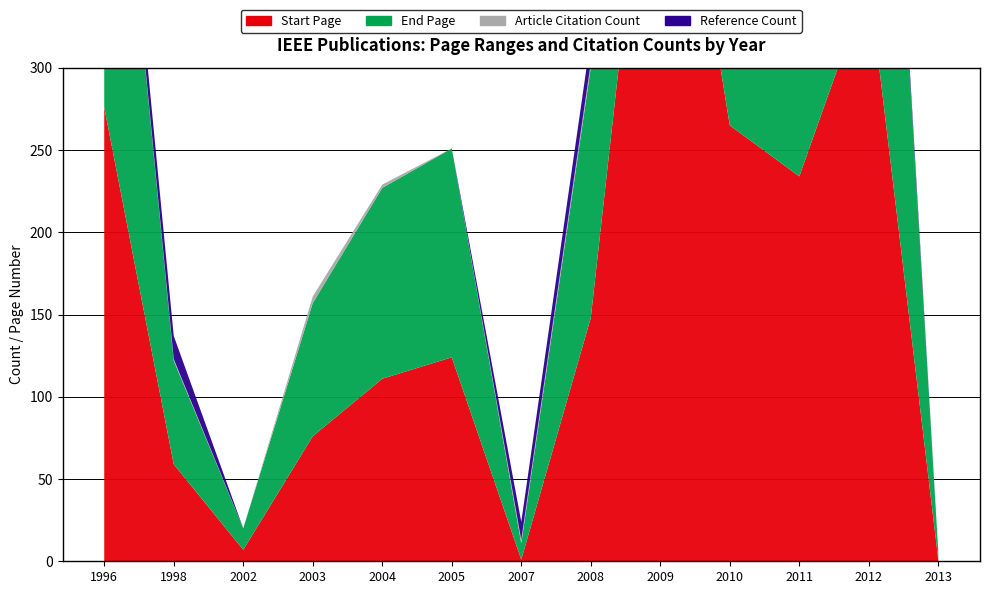

Reading right to left, transcribe all the data shown in this chart.

Start Page: 1	353	234	265	527	148	1	124	111	76	7	59	276
End Page: 5	358	239	268	530	152	10	127	116	81	13	63	281
Article Citation Count: 0	0	0	2	3	3	2	0	2	4	0	1	1
Reference Count: 0	10	9	4	8	15	11	0	0	0	0	14	15